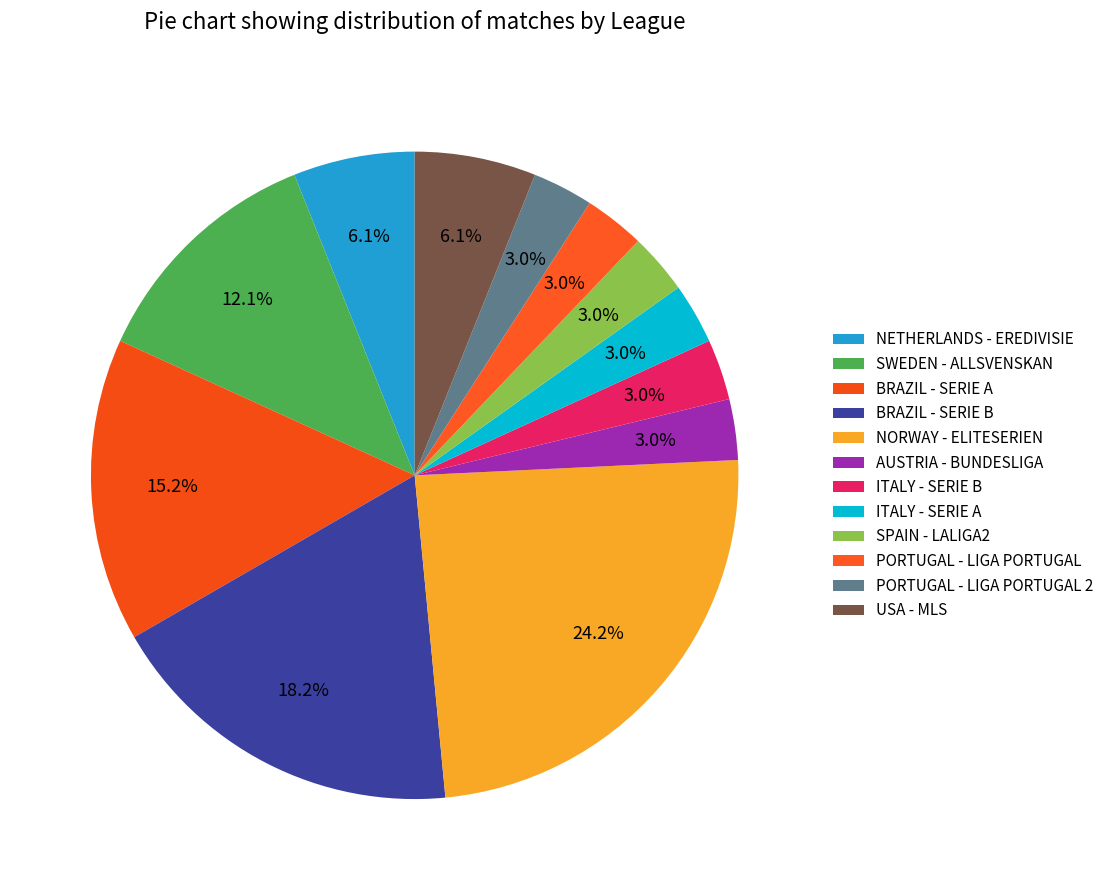

To the nearest percent, what percentage of the pie is USA - MLS?

6%